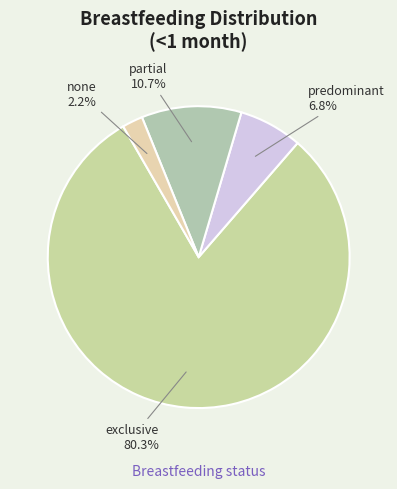

Rank the categories by value from lowest to highest.

none, predominant, partial, exclusive